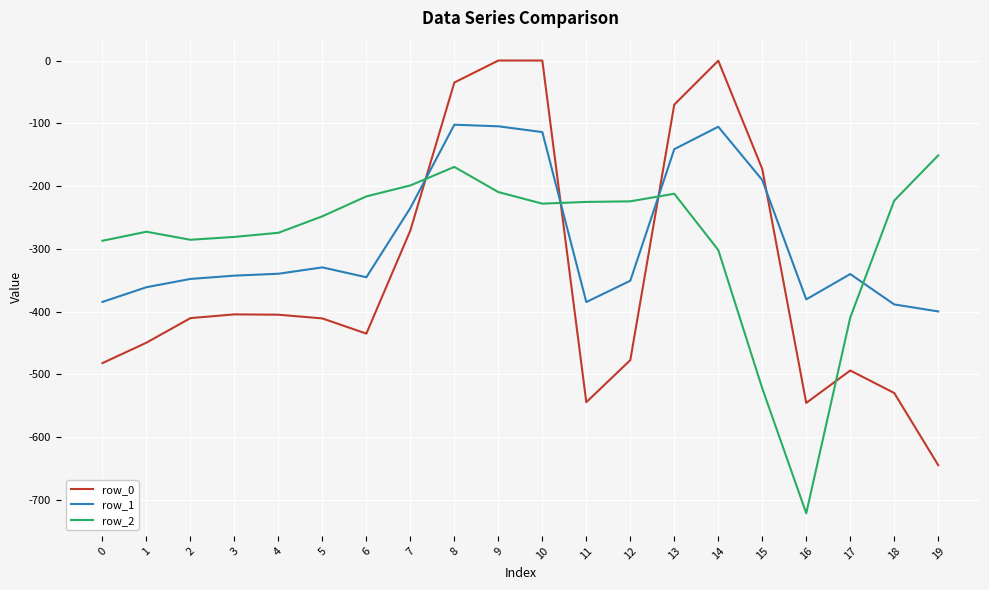

Is the value of row_2 at 7 greater than the value of row_1 at 1?

Yes